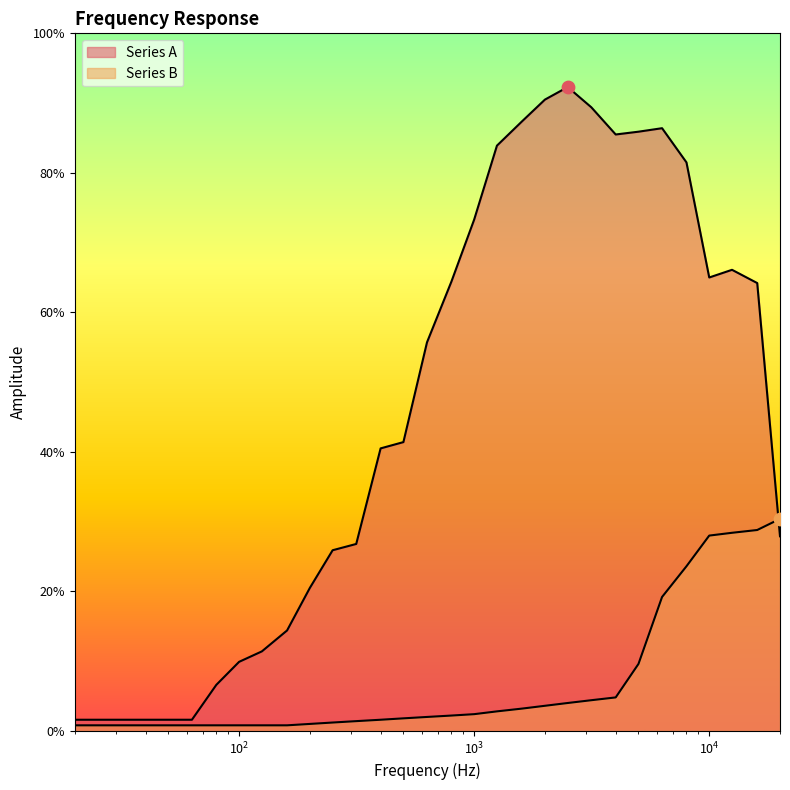

What is the total value across all series at 630?

0.6